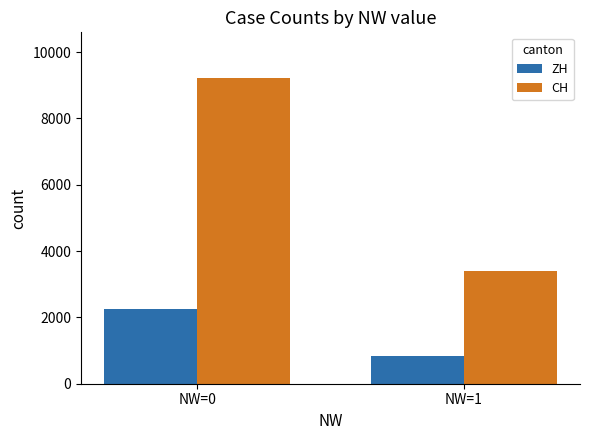

Which series has the widest spread of values?

CH